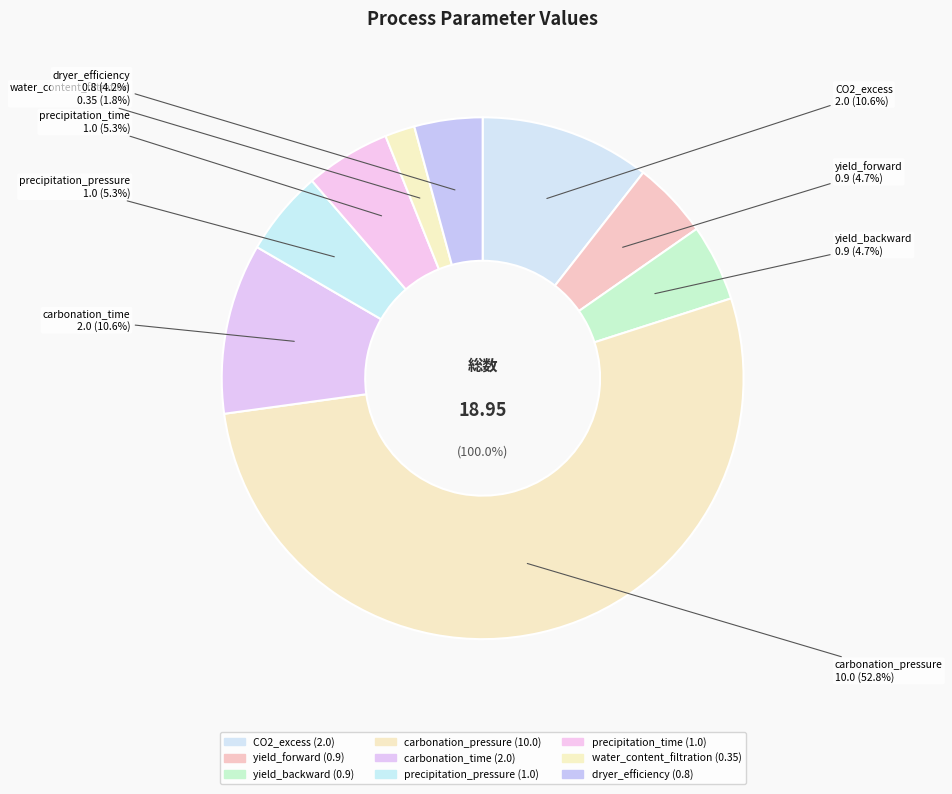

Does carbonation_pressure account for over 50% of the chart?

Yes